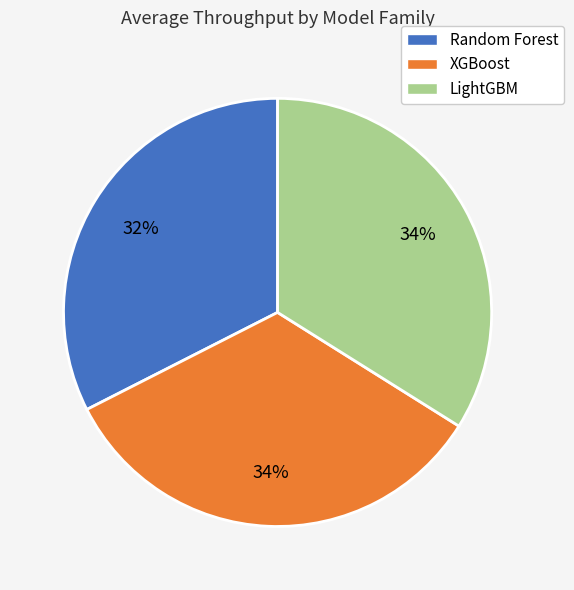

Does any single category account for the majority?

No